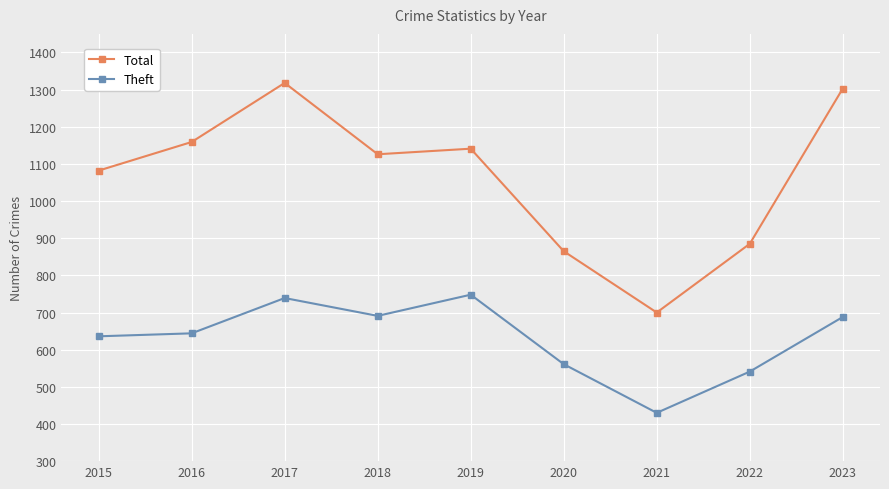

Does the chart have visible grid lines?

Yes